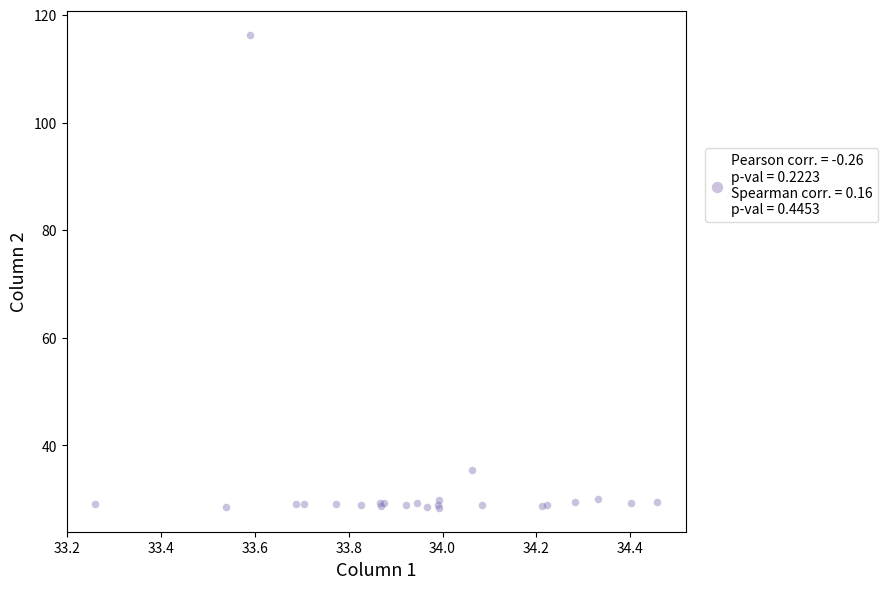

What Y value in the scatter plot is closest to 72?

35.5